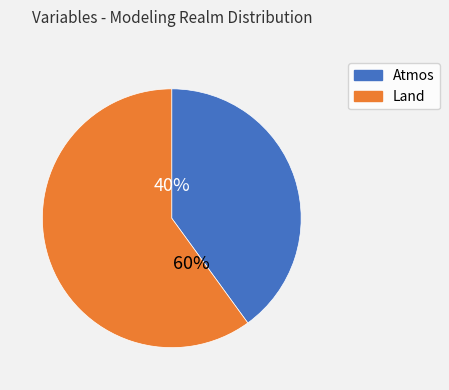

How many segments does this pie chart have?

2